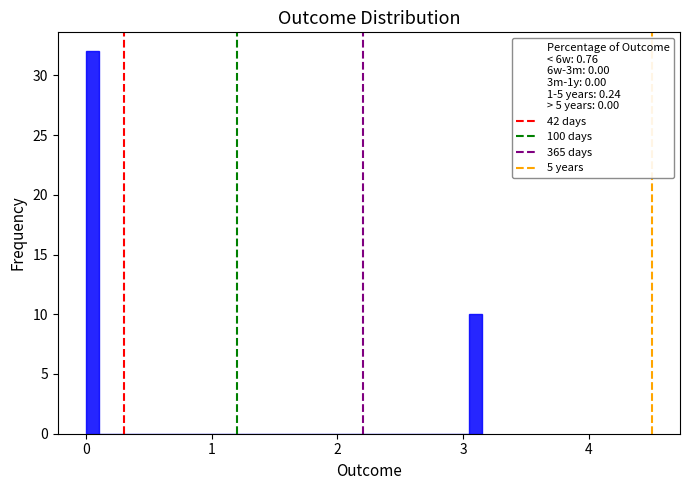

Around what value on the x-axis is the tallest bar? Give the approximate position of its centre, as read against the axis.

0.1